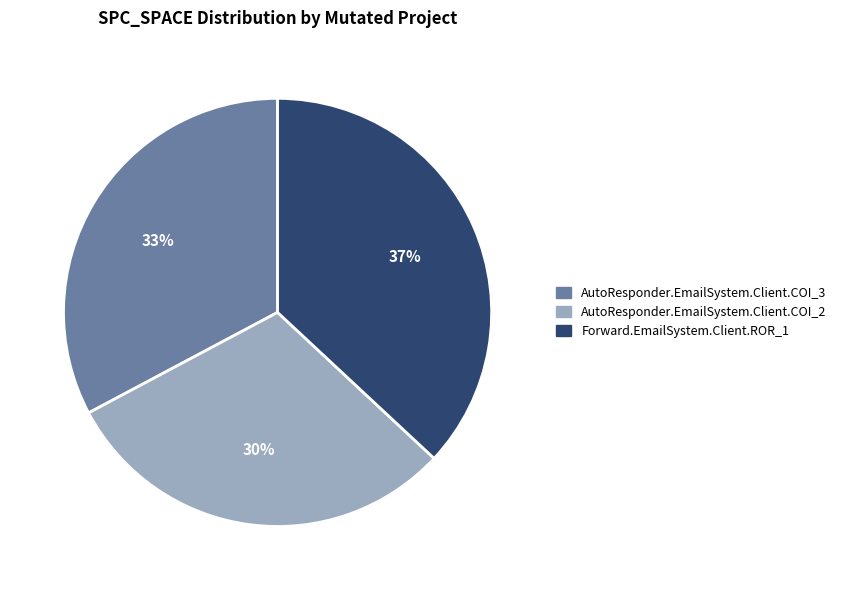

Do Forward.EmailSystem.Client.ROR_1 and AutoResponder.EmailSystem.Client.COI_2 together represent more than half of the pie?

Yes